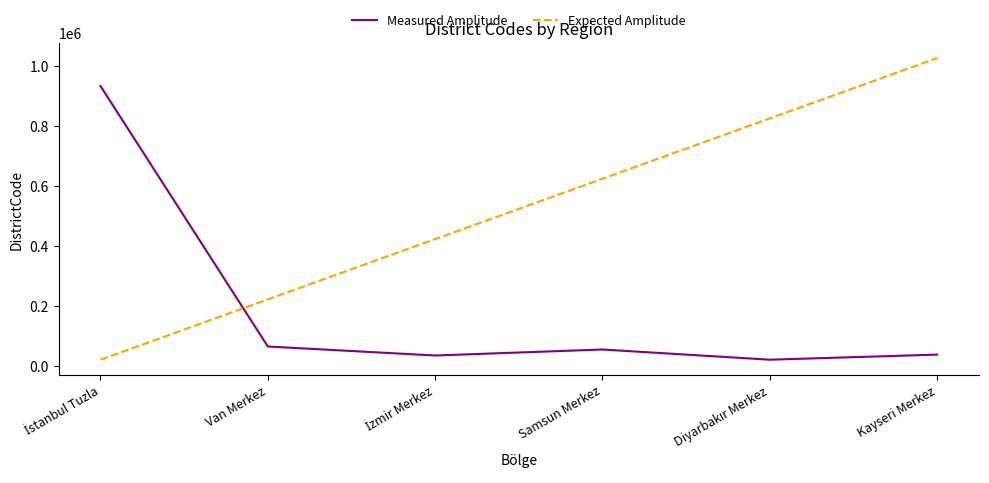

What is the difference between the second highest and minimum values in the Measured Amplitude series?

44000.0